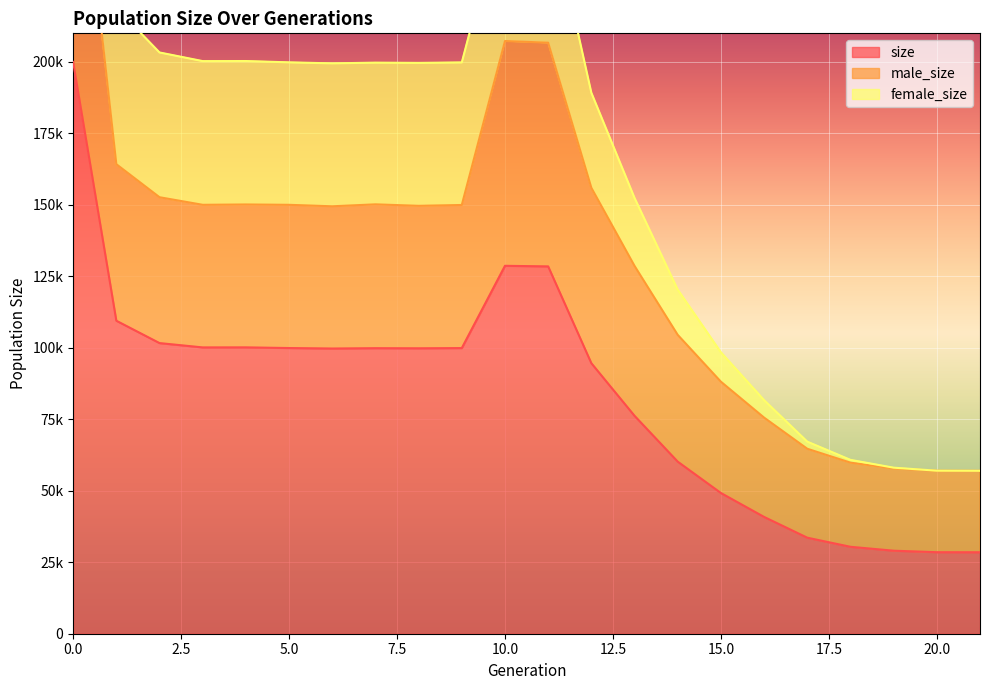

List the series in order of their overall mean, lowest first.

female_size, male_size, size